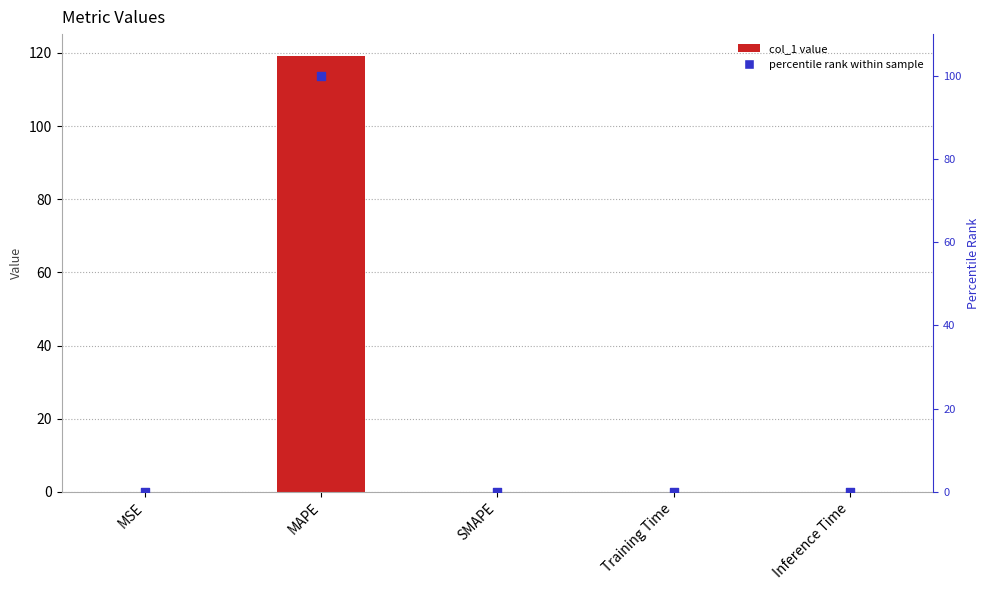

At how many categories does at least one series exceed 42?

1